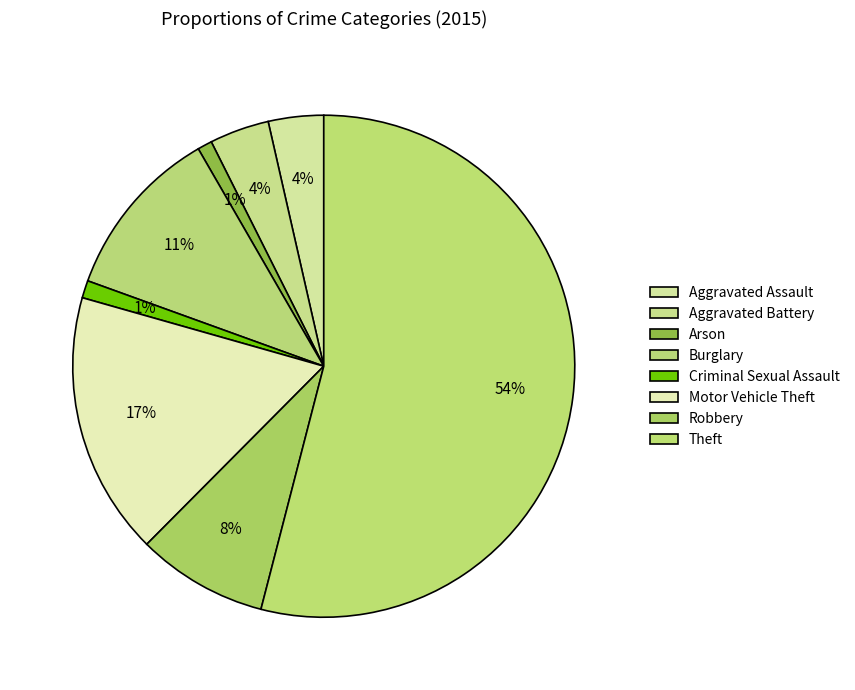

Which has a higher value, Burglary or Aggravated Assault?

Burglary